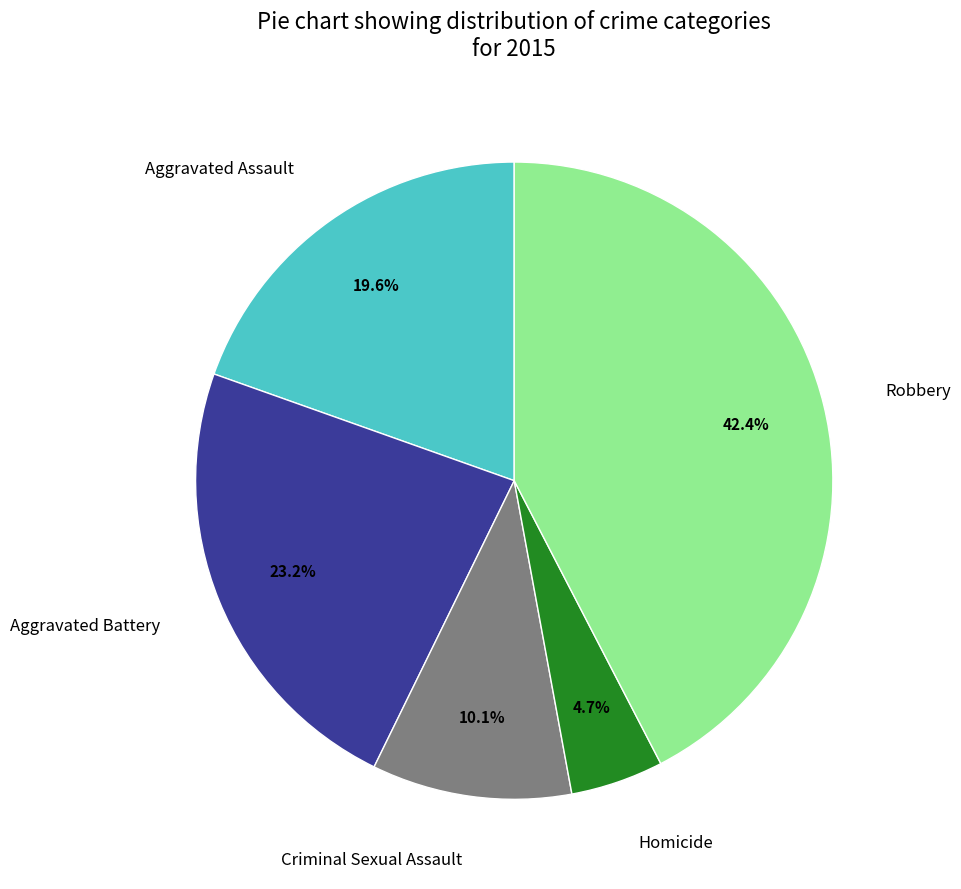

Rank the categories by value from highest to lowest.

Robbery, Aggravated Battery, Aggravated Assault, Criminal Sexual Assault, Homicide